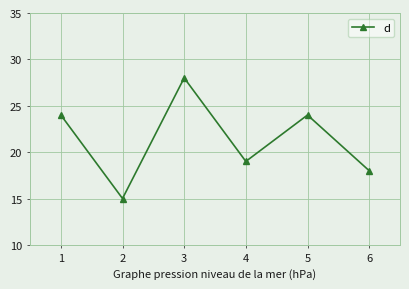

How many points are higher than both their immediate neighbors (excluding endpoints)?

2